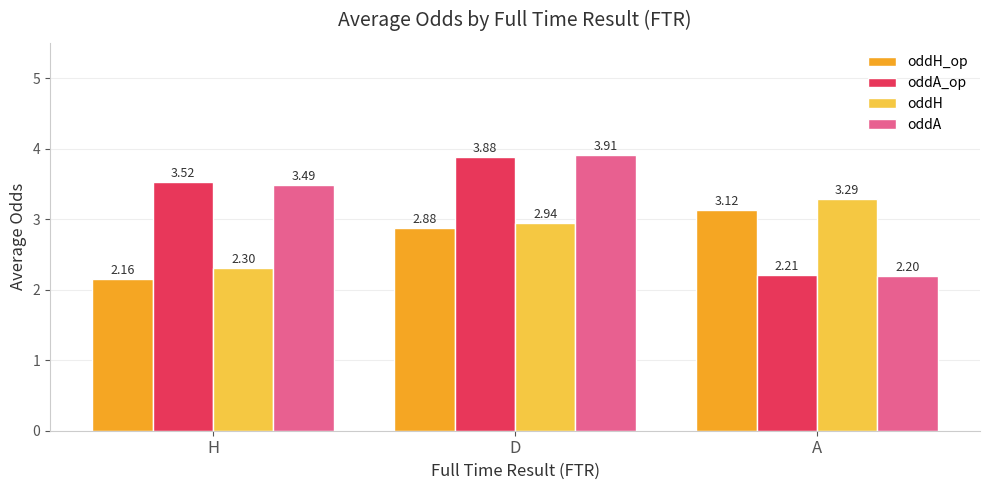

At which label is oddH_op closest to 2?

H